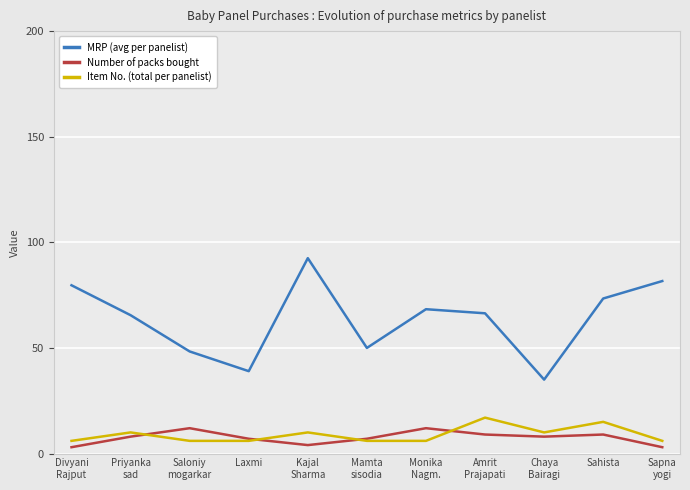

What is the label of the 7th point from the right?

Kajal
Sharma